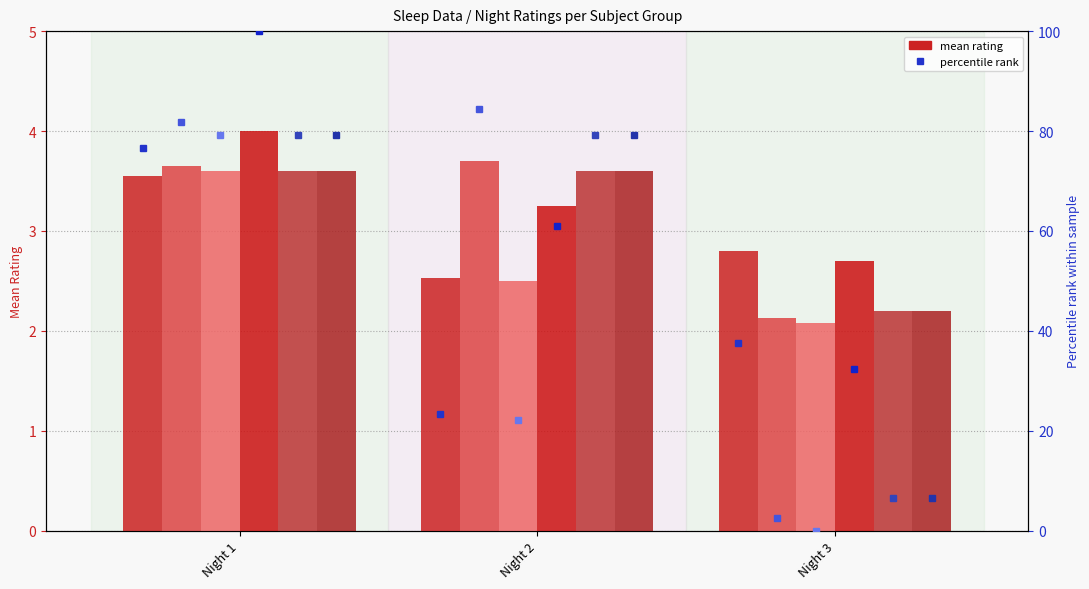

What is the minimum value for 被试5?

2.2